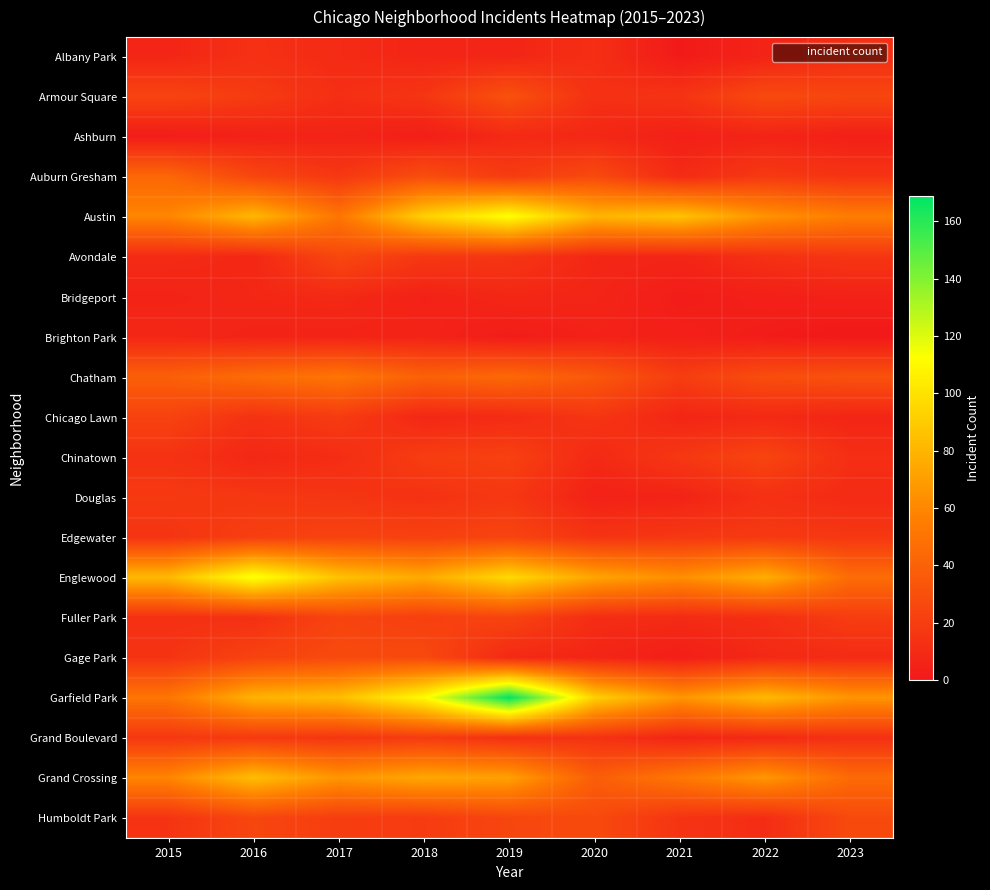

What is the difference between the highest and lowest values at 2023?

66